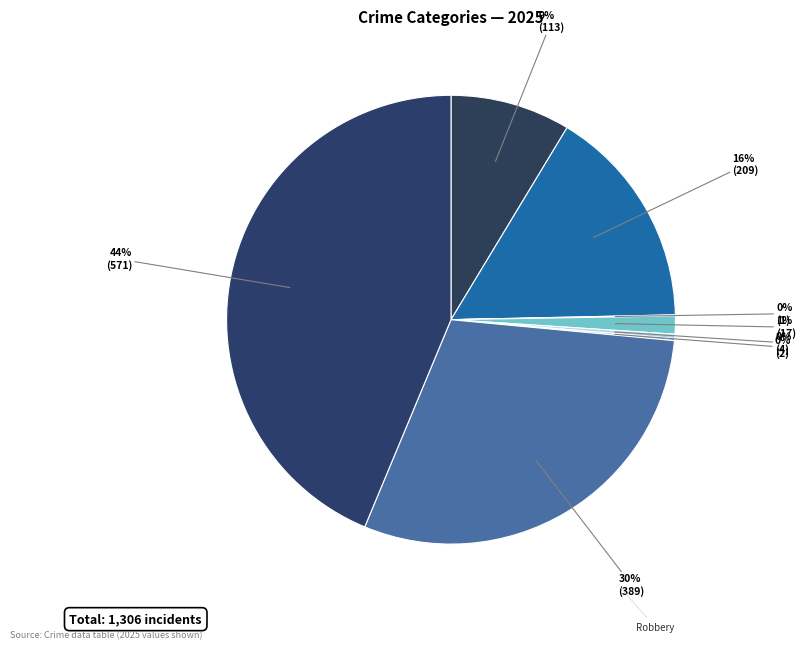

To the nearest percent, what portion does Robbery represent?

30%